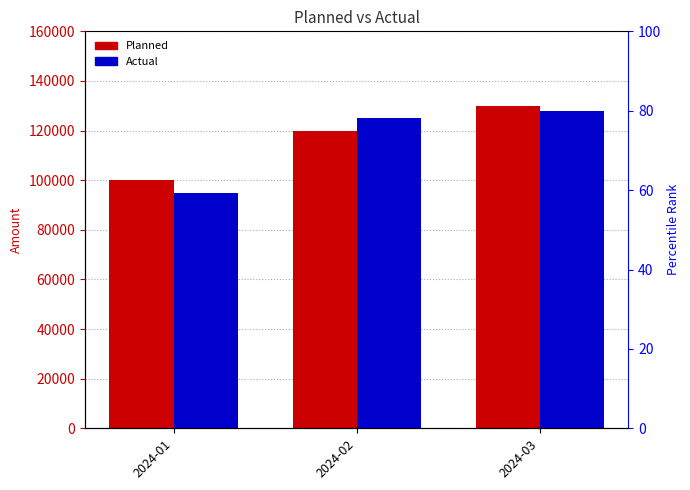

At how many categories does at least one series exceed 103389?

2